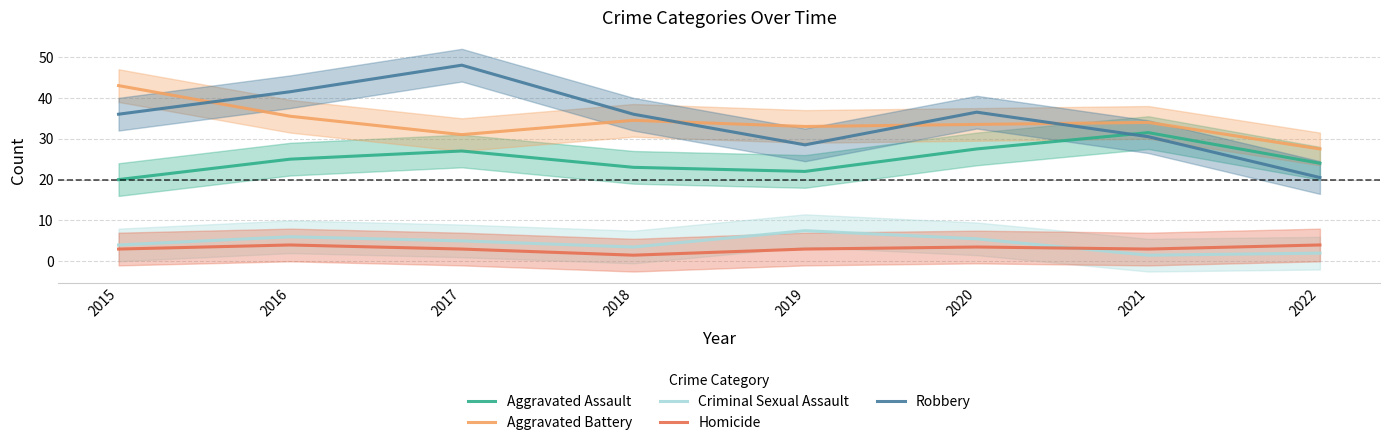

True or false: Aggravated Battery has a value of 46.3 at 2022.

False